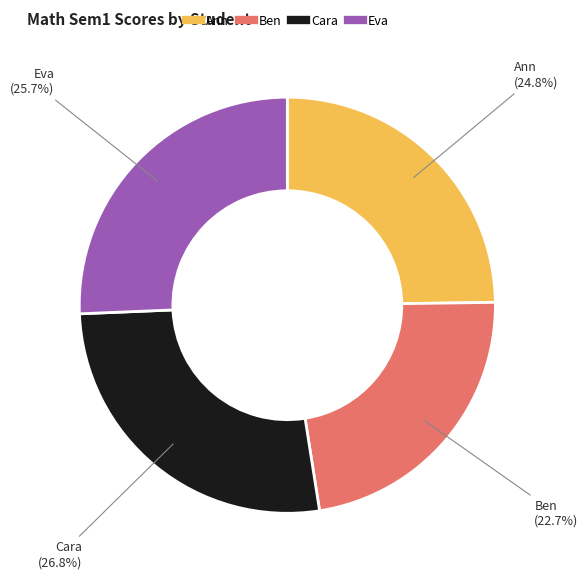

Which has a higher value, Cara or Ann?

Cara